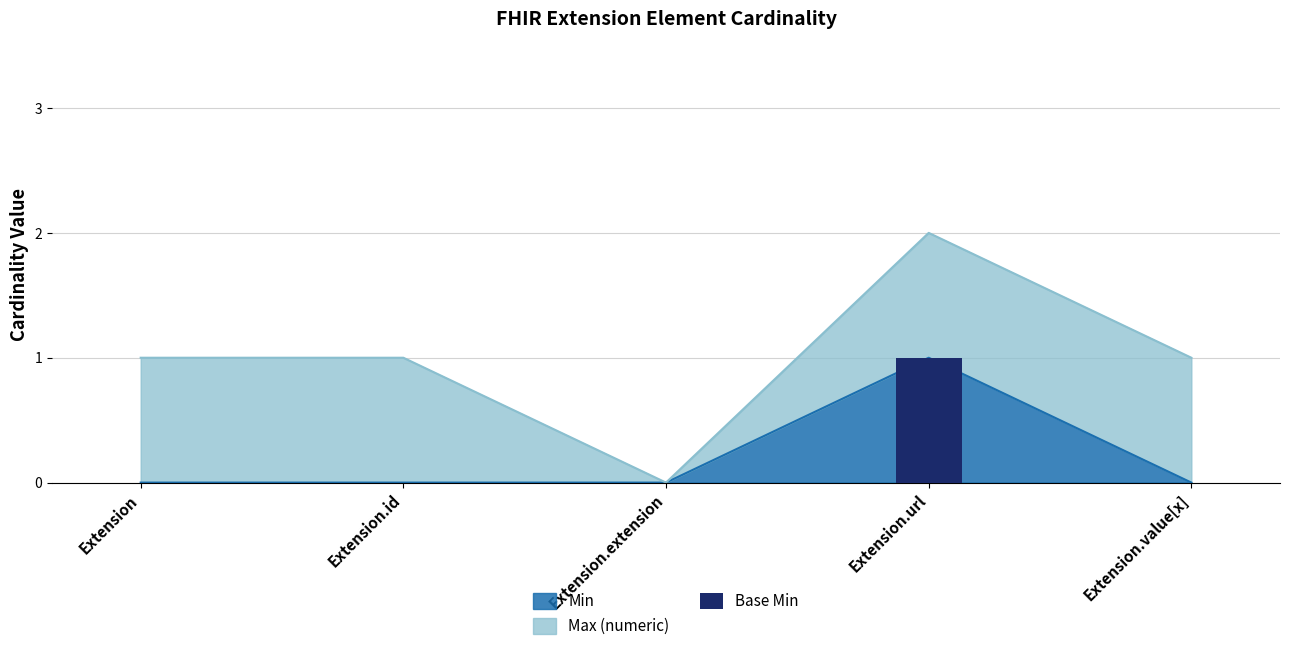

The chart shows a value of 0 at Extension.value[x]. True or false?

True